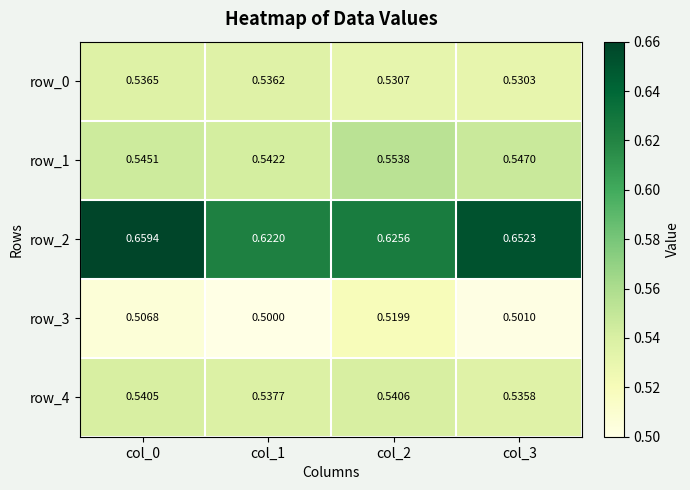

At which label does row_4 reach its minimum?

col_3